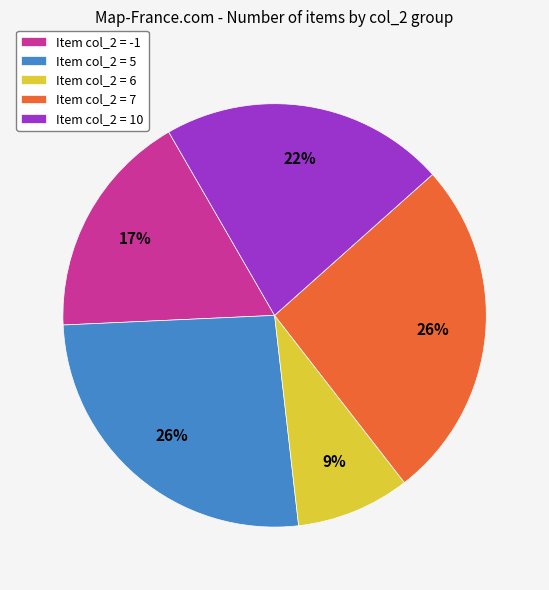

To the nearest percent, what is the combined percentage of Item col_2 = 5 and Item col_2 = -1?

43%